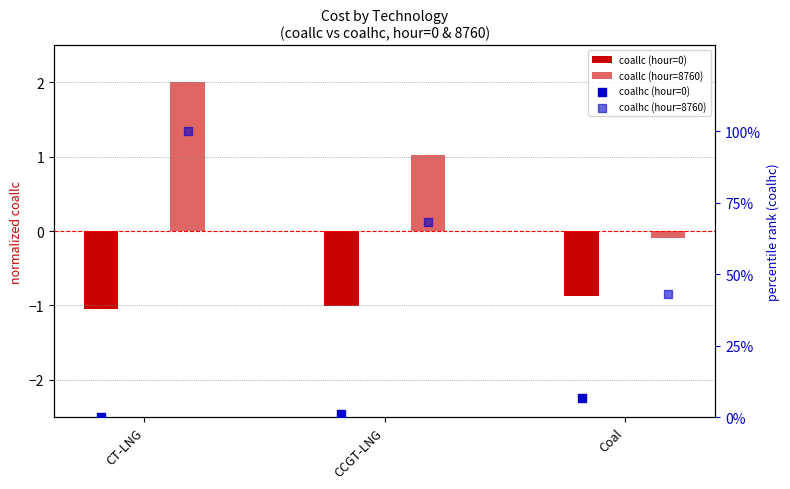

What are all the series names shown in the legend?

coallc (hour=0), coallc (hour=8760), coalhc (hour=0), coalhc (hour=8760)